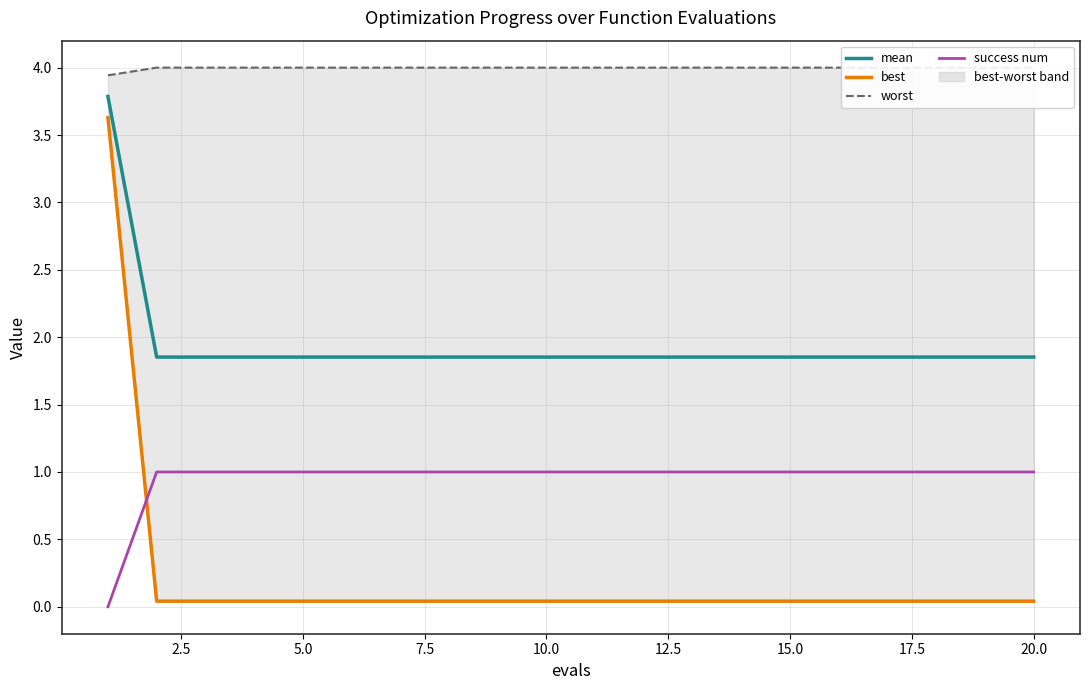

True or false: success num and mean cross at least once.

False